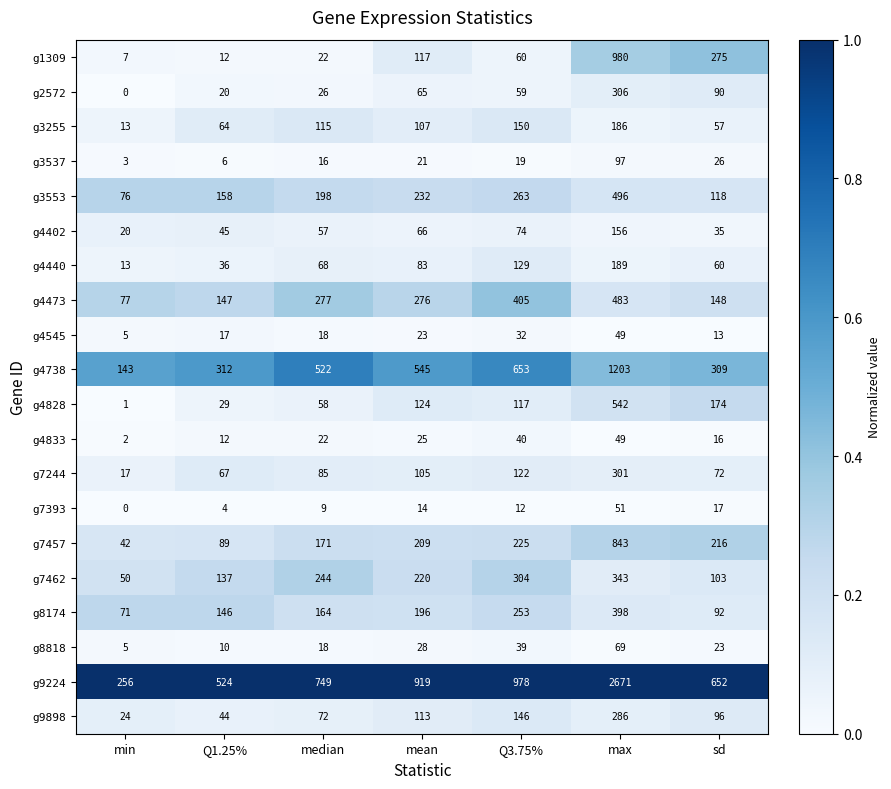

What is the spread (max minus min) of values at median?

740